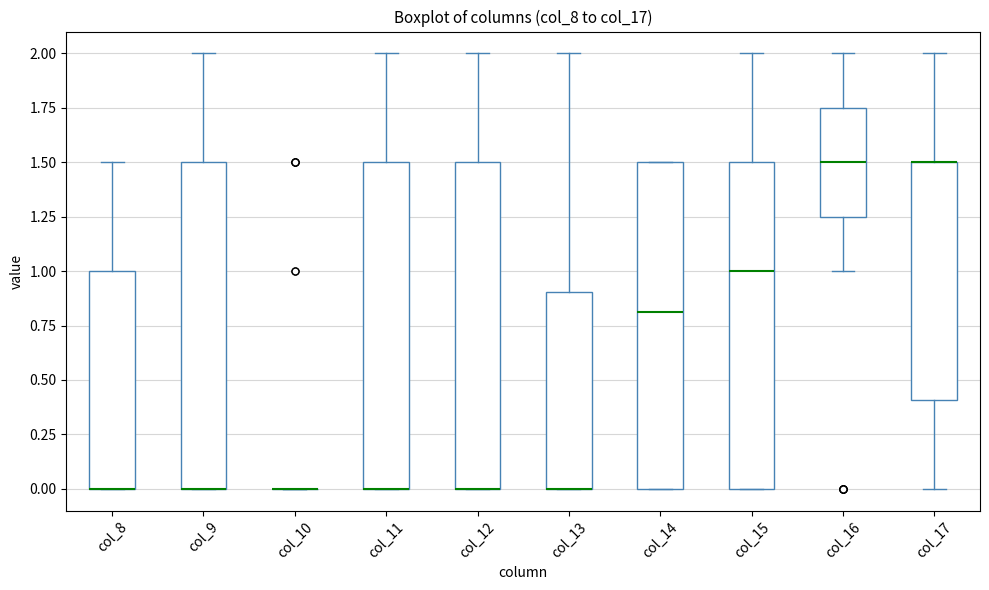

Reading left to right, transcribe this box plot: for each box, give where its median line is, the range the box spans, and where its two whiskers end, as read against the y-axis. The values are not printed on the chart, so give them approximately, as read against the axis.

col_8: median 0.00 (drawn on the box's lower edge), box 0.00 to 1.00, whiskers 0.00 to 1.50
col_9: median 0.00 (drawn on the box's lower edge), box 0.00 to 1.50, whiskers 0.00 to 2.00
col_10: box collapsed to a line at 0.00, whiskers 0.00 to 0.00
col_11: median 0.00 (drawn on the box's lower edge), box 0.00 to 1.50, whiskers 0.00 to 2.00
col_12: median 0.00 (drawn on the box's lower edge), box 0.00 to 1.50, whiskers 0.00 to 2.00
col_13: median 0.00 (drawn on the box's lower edge), box 0.00 to 0.90, whiskers 0.00 to 2.00
col_14: median 0.80, box 0.00 to 1.50, whiskers 0.00 to 1.50
col_15: median 1.00, box 0.00 to 1.50, whiskers 0.00 to 2.00
col_16: median 1.50, box 1.25 to 1.75, whiskers 1.00 to 2.00
col_17: median 1.50 (drawn on the box's upper edge), box 0.40 to 1.50, whiskers 0.00 to 2.00